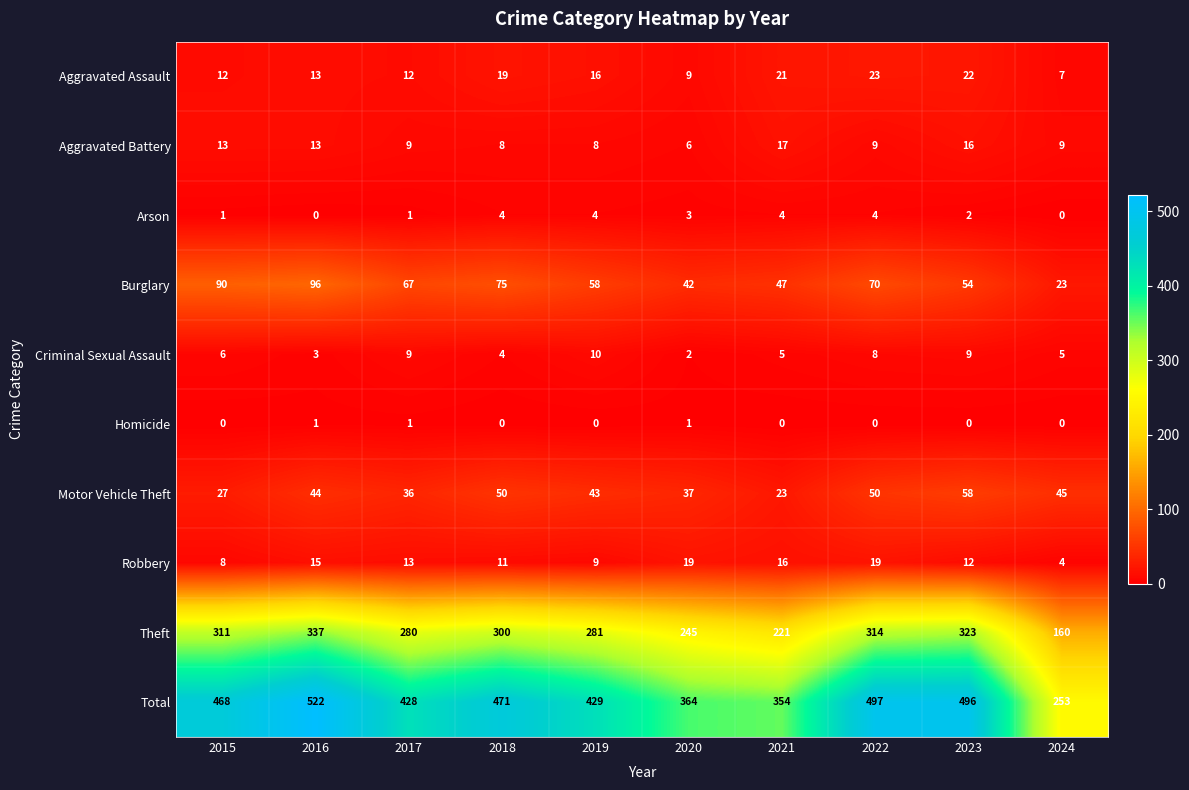

Between 2020 and 2024, which series saw the biggest shift?

Total